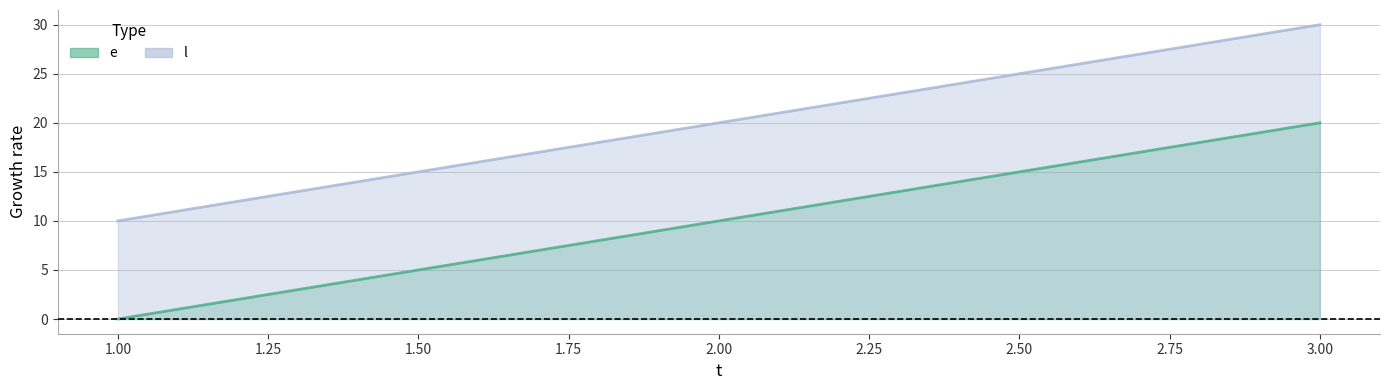

Reading right to left, list all the values displayed in this chart.

e: 3=20	2=10	1=0
l: 3=30	2=20	1=10